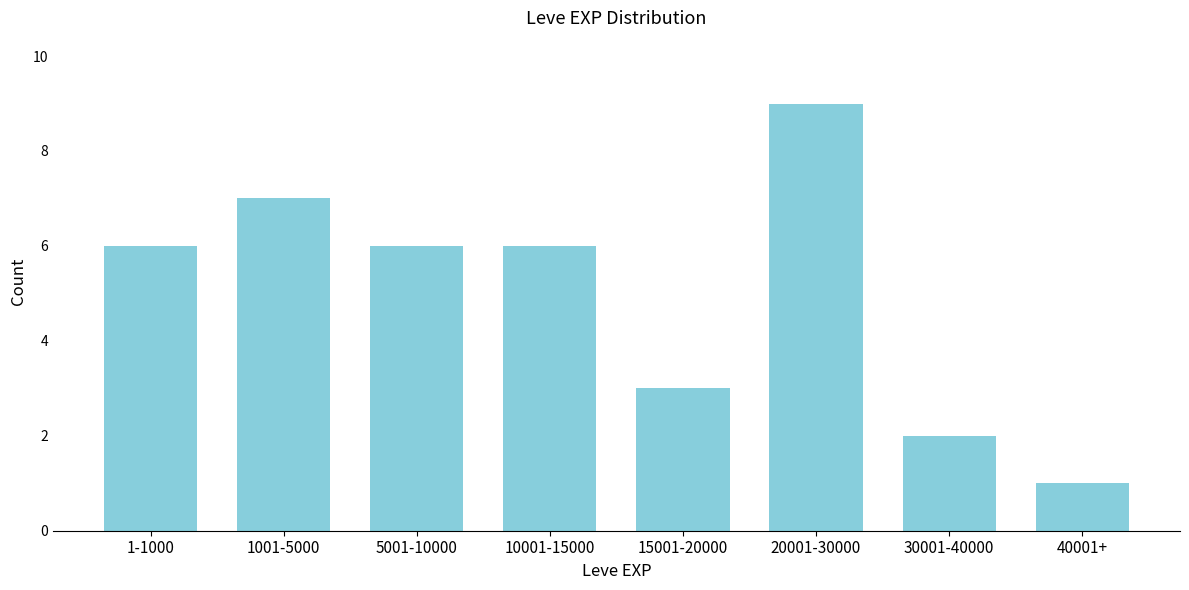

Reading right to left, list all the values displayed in this chart.

1	2	9	3	6	6	7	6